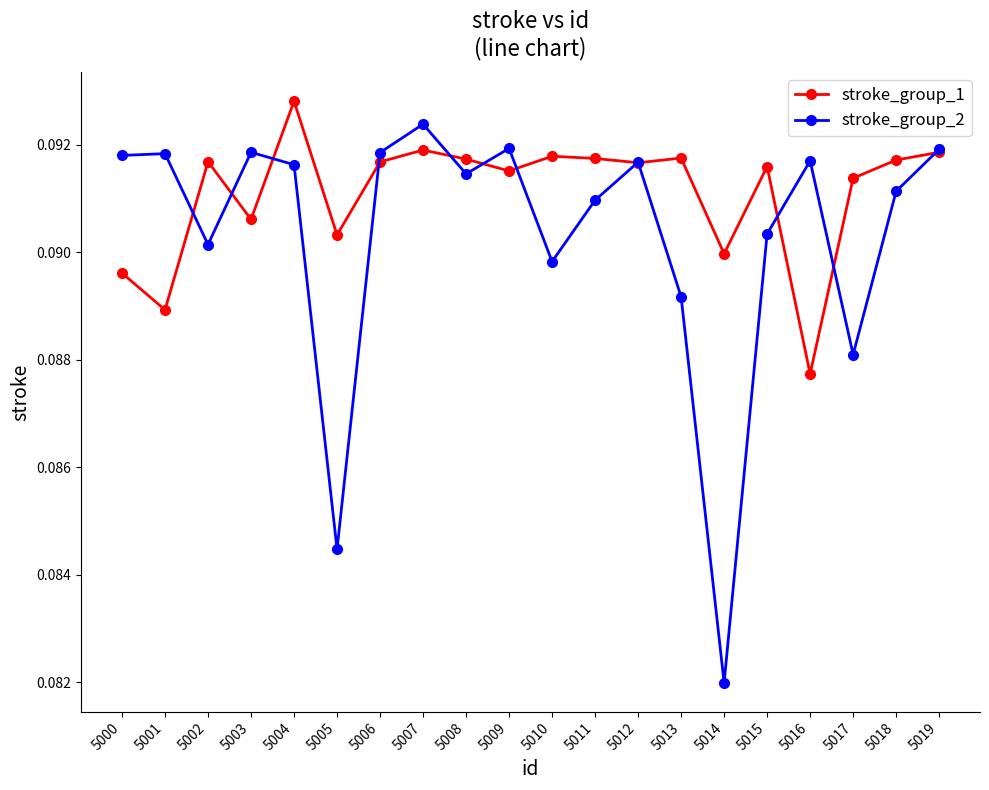

At which label is stroke_group_1 closest to 0?

5016